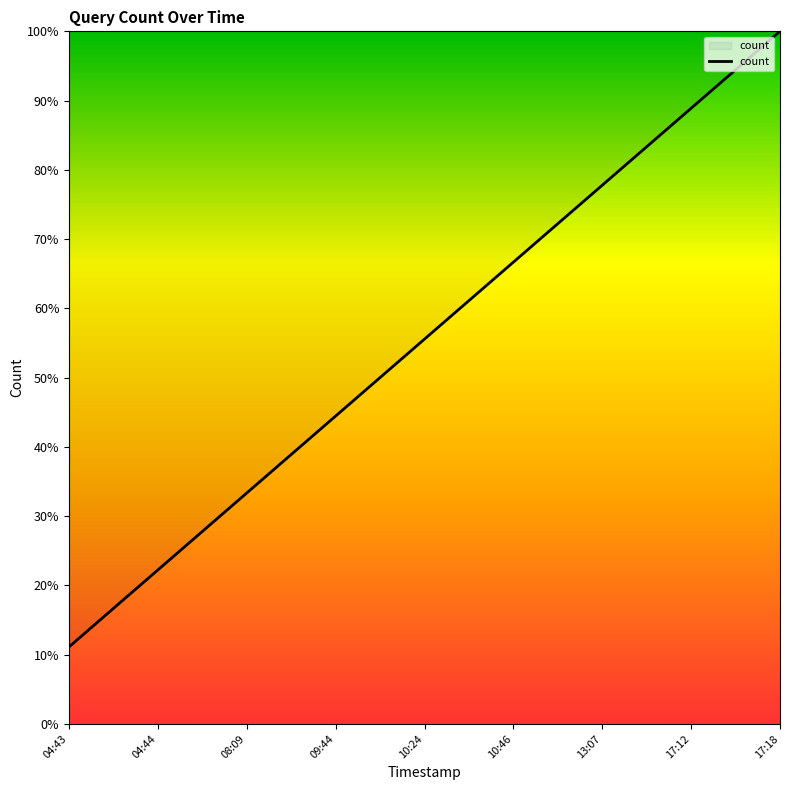

What is the label of the 8th point from the left?

17:12